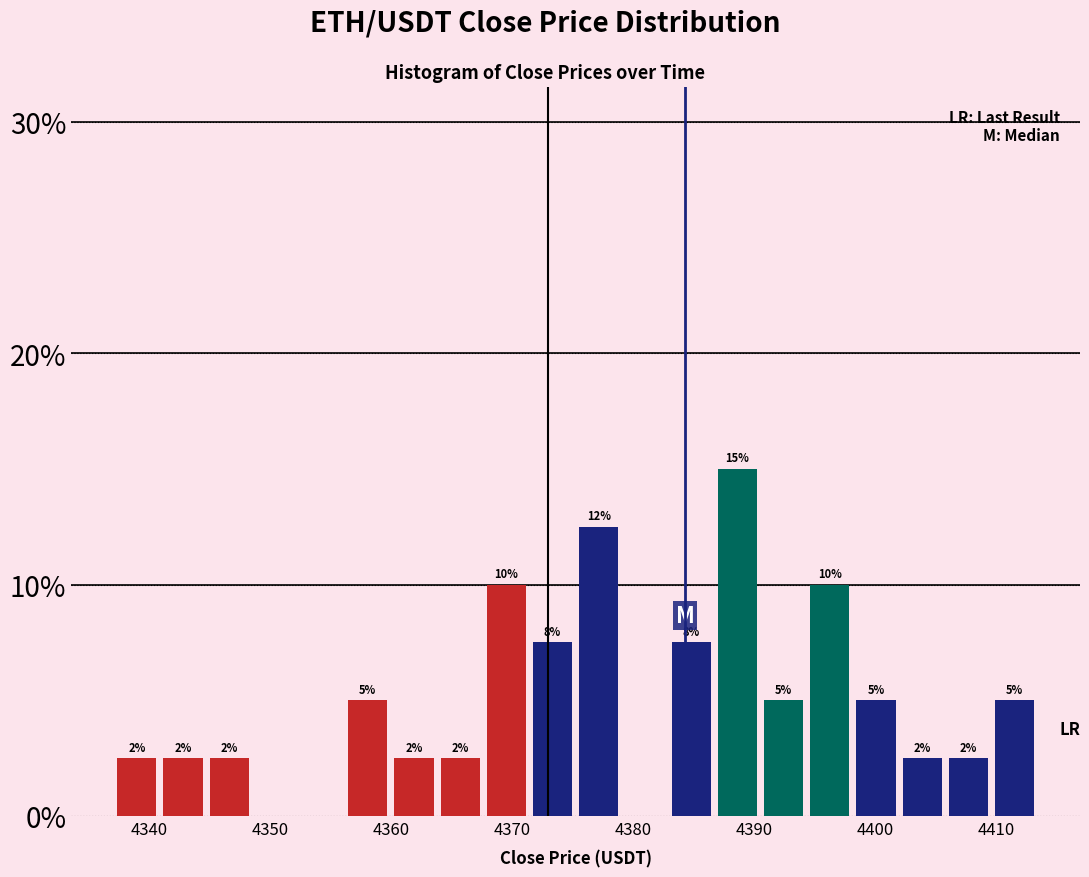

Around what value on the x-axis is the tallest bar? Give the approximate position of its centre, as read against the axis.

4389